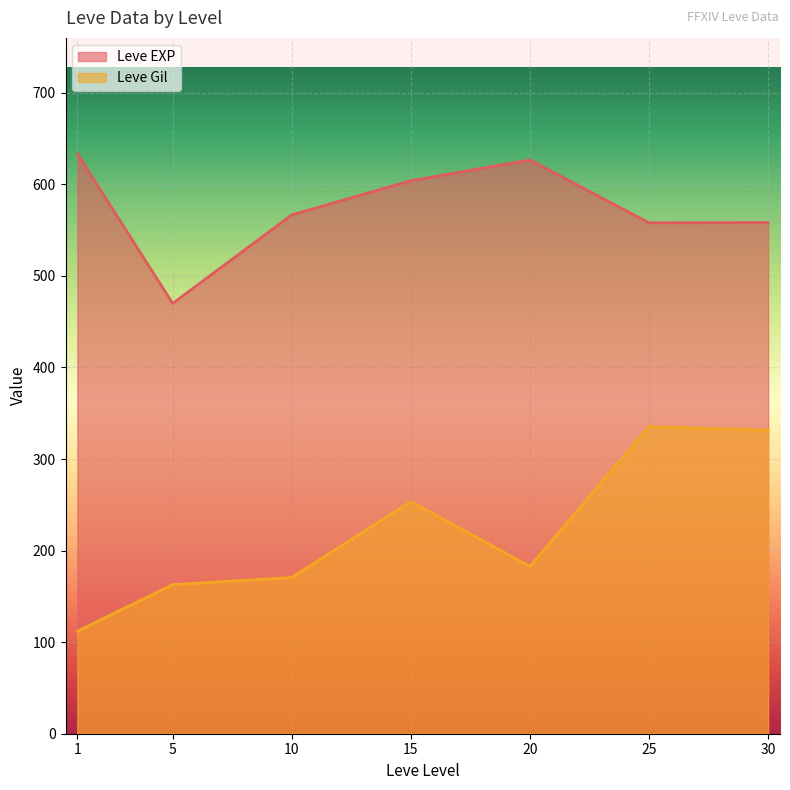

Is the value of Leve EXP at 5 greater than the value of Leve Gil at 20?

Yes